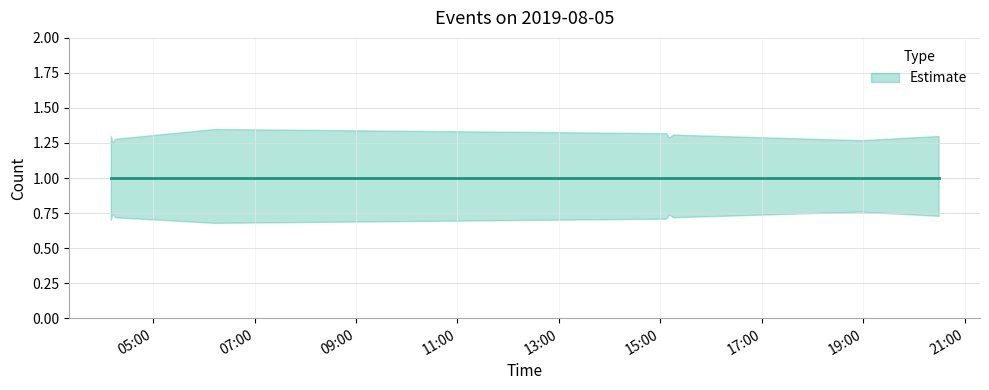

True or false: Estimate upper and Estimate lower cross at least once.

False